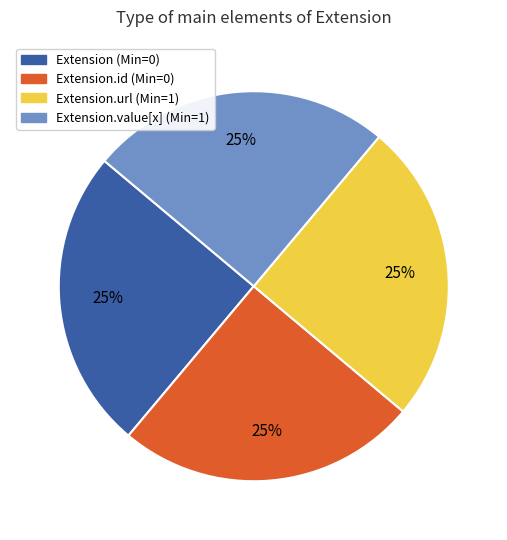

To the nearest percent, what is the average slice percentage?

25%